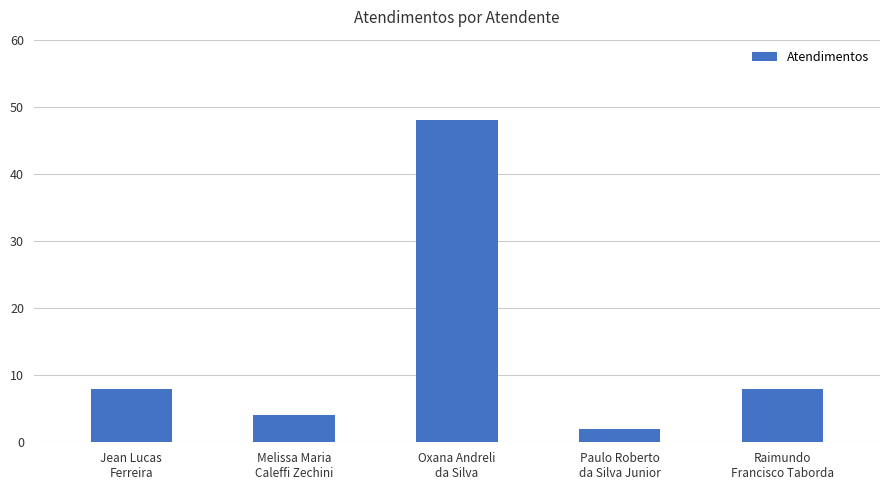

Which has a higher value, Melissa Maria
Caleffi Zechini or Oxana Andreli
da Silva?

Oxana Andreli
da Silva